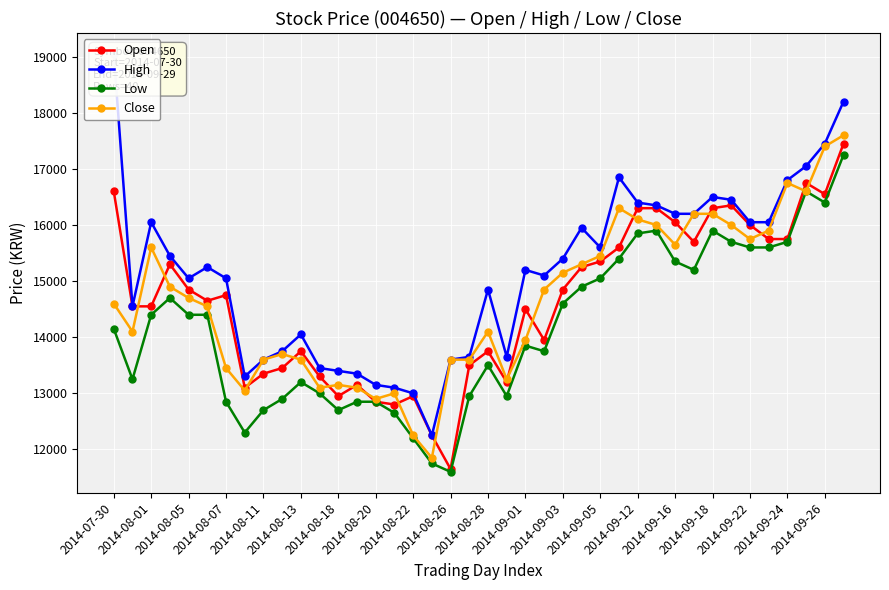

What is the sum of all Close values?

586900